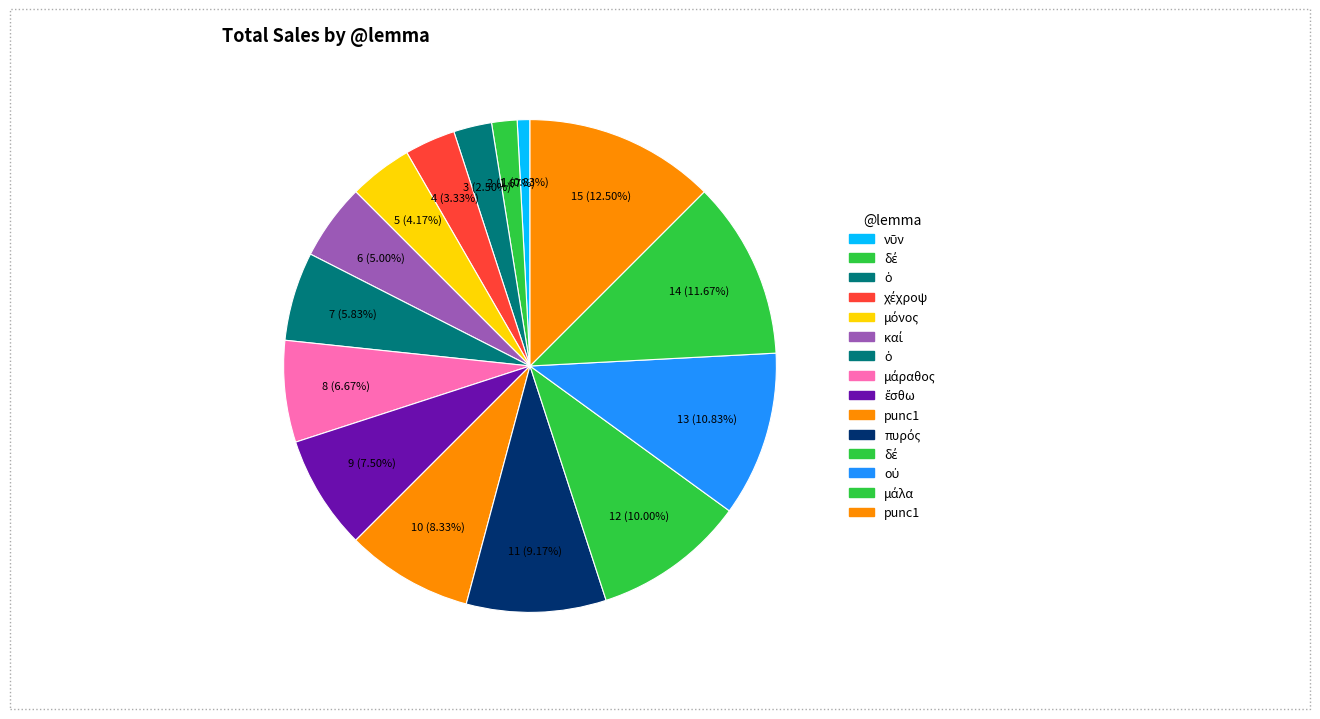

What is the largest slice in the pie chart?

punc1